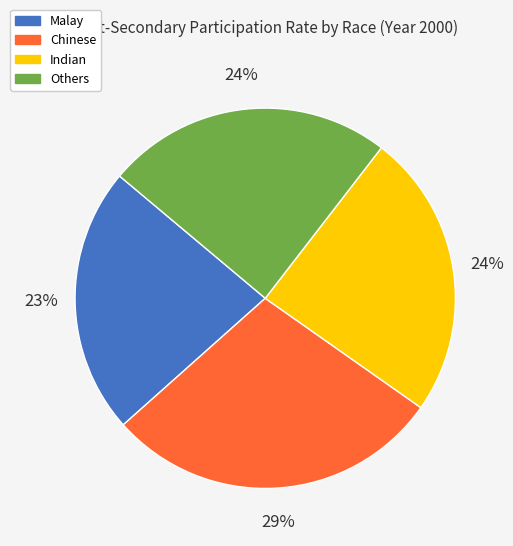

Count the number of slices in the pie.

4